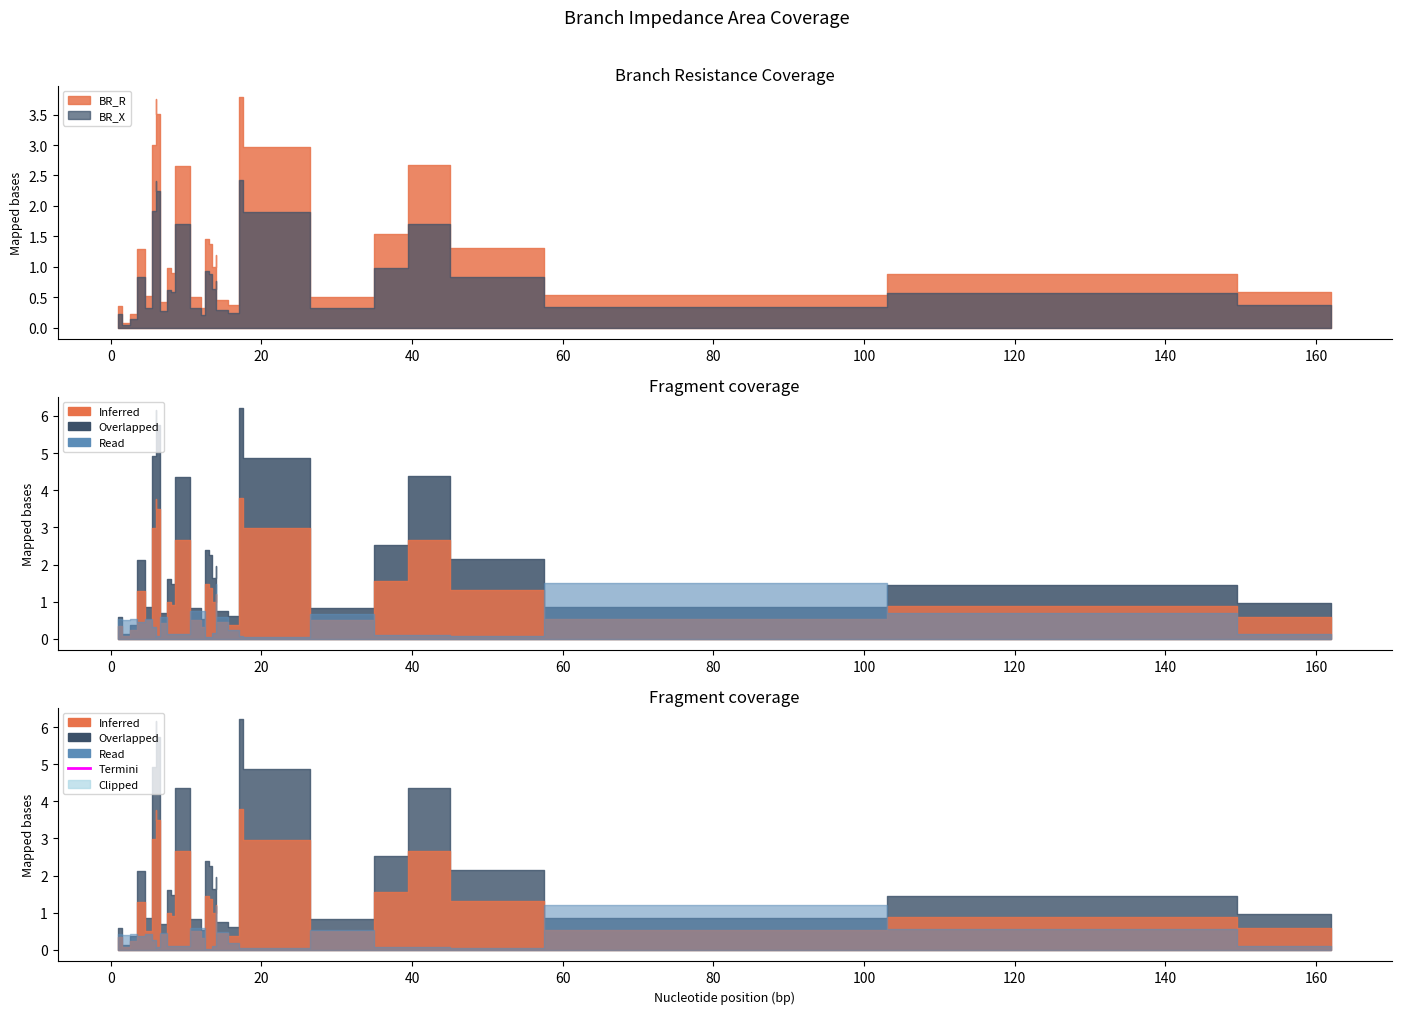

True or false: BR_R and BR_X cross at least once.

False